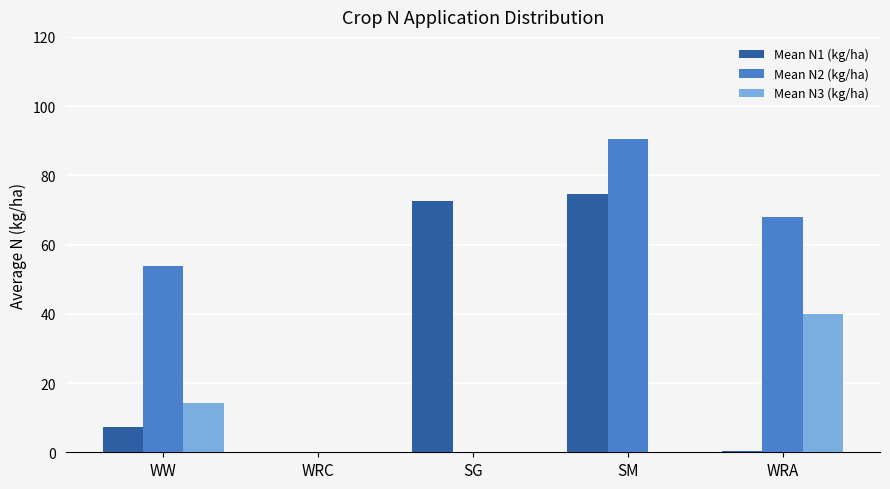

Between WW and WRC, which series saw the biggest shift?

Mean N2 (kg/ha)